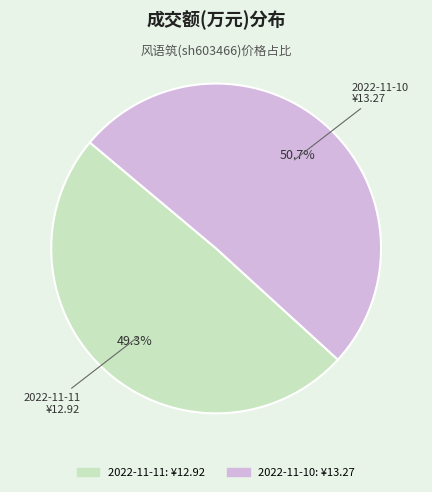

Is it true that 2022-11-11 is 37% of the pie?

False